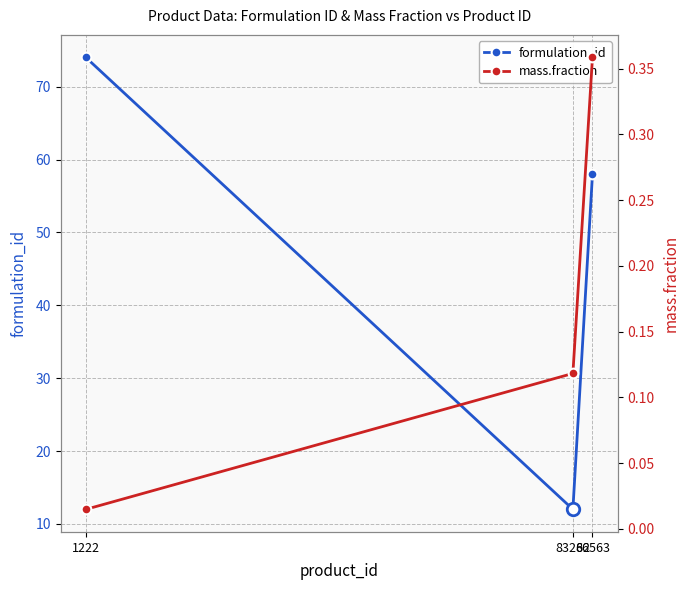

List the series in order of their overall mean, highest first.

formulation_id, mass.fraction